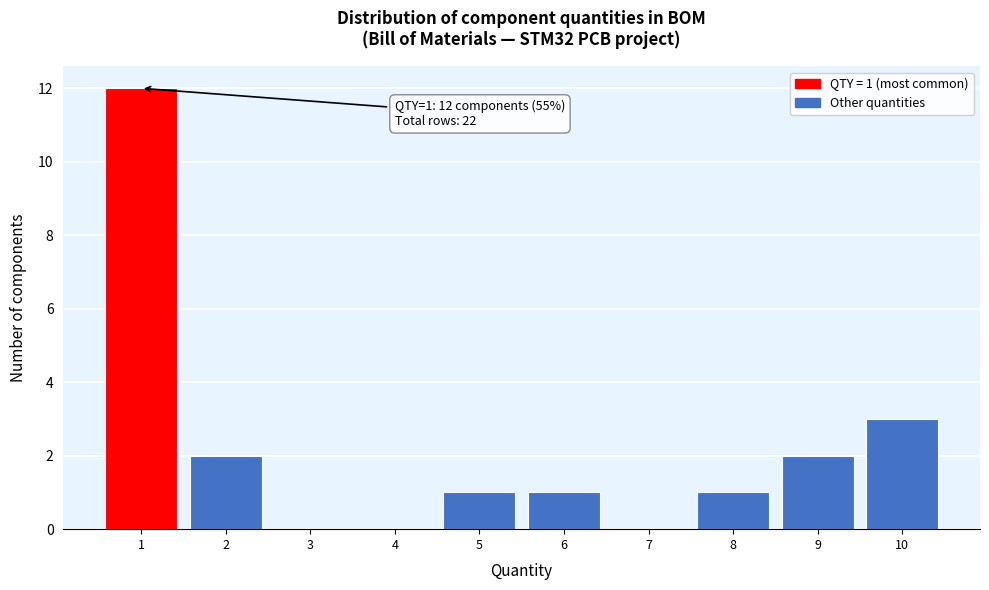

Over which range of the x-axis is the bar tallest?

0.5 to 1.5